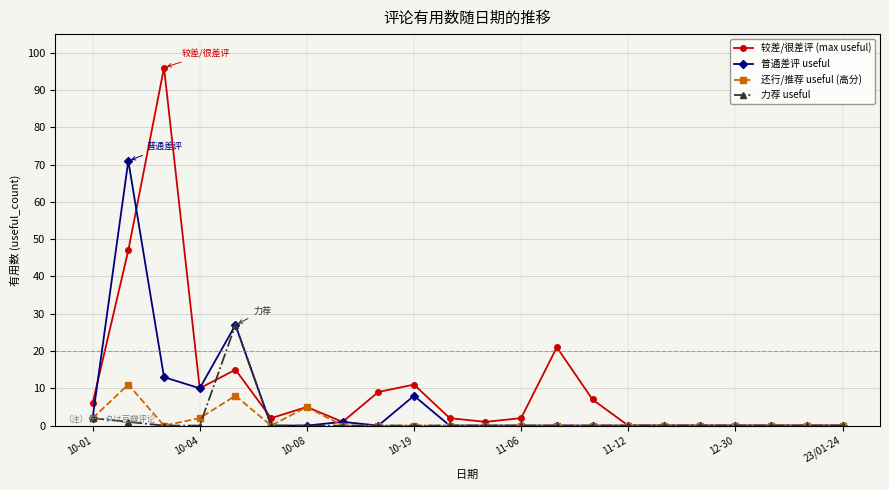

List the series in order of their peak value, highest first.

较差/很差评 (max useful), 普通差评 useful, 力荐 useful, 还行/推荐 useful (高分)